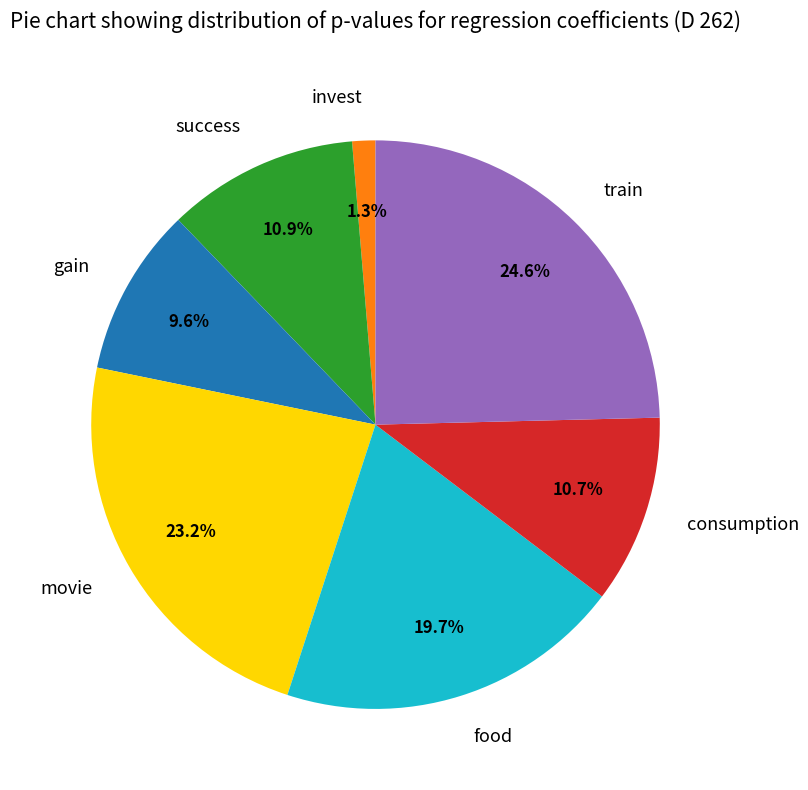

Which category has the biggest portion of the pie?

train